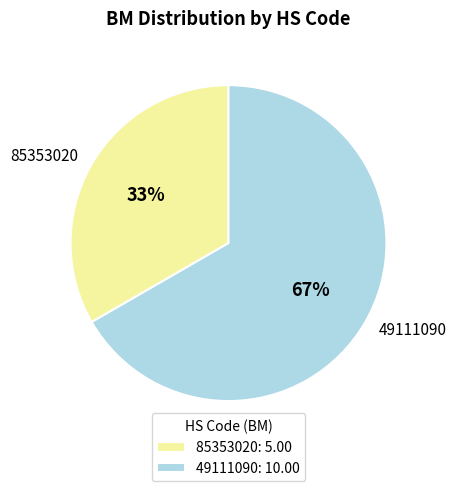

Is 85353020 the majority of the pie?

No